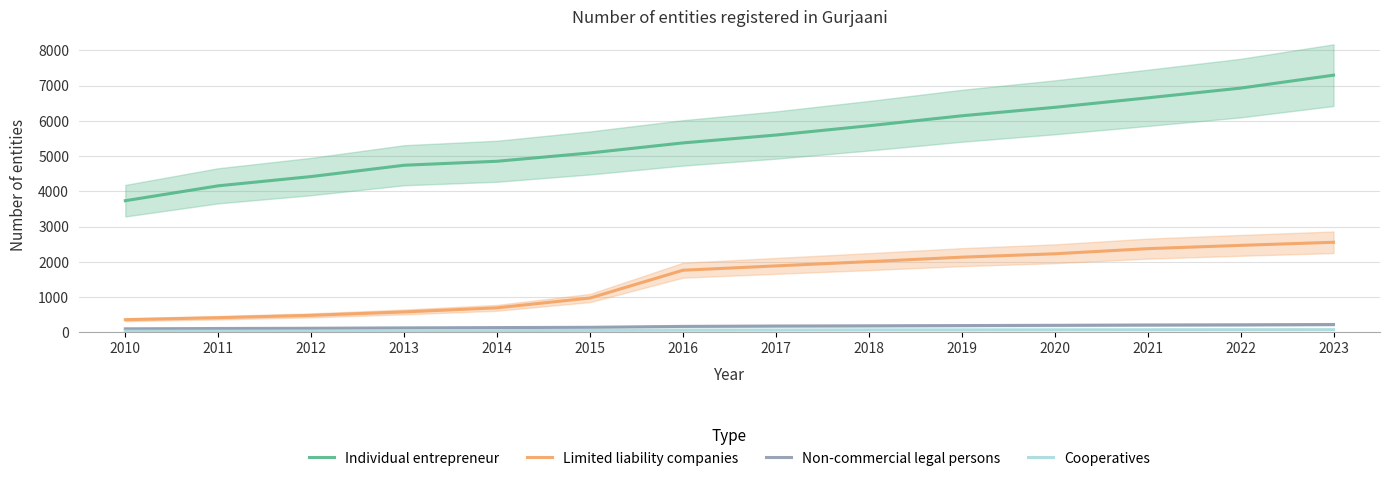

Reading left to right, what are all the values shown in this chart?

Individual entrepreneur: 2010=3734	2011=4157	2012=4420	2013=4741	2014=4854	2015=5090	2016=5375	2017=5598	2018=5862	2019=6145	2020=6385	2021=6654	2022=6931	2023=7298
Limited liability companies: 2010=356	2011=412	2012=479	2013=576	2014=693	2015=971	2016=1760	2017=1883	2018=2004	2019=2131	2020=2227	2021=2373	2022=2466	2023=2554
Non-commercial legal persons: 2010=97	2011=106	2012=113	2013=124	2014=132	2015=140	2016=166	2017=177	2018=182	2019=189	2020=197	2021=206	2022=211	2023=220
Cooperatives: 2010=31	2011=32	2012=32	2013=33	2014=44	2015=54	2016=59	2017=63	2018=67	2019=67	2020=69	2021=71	2022=72	2023=73